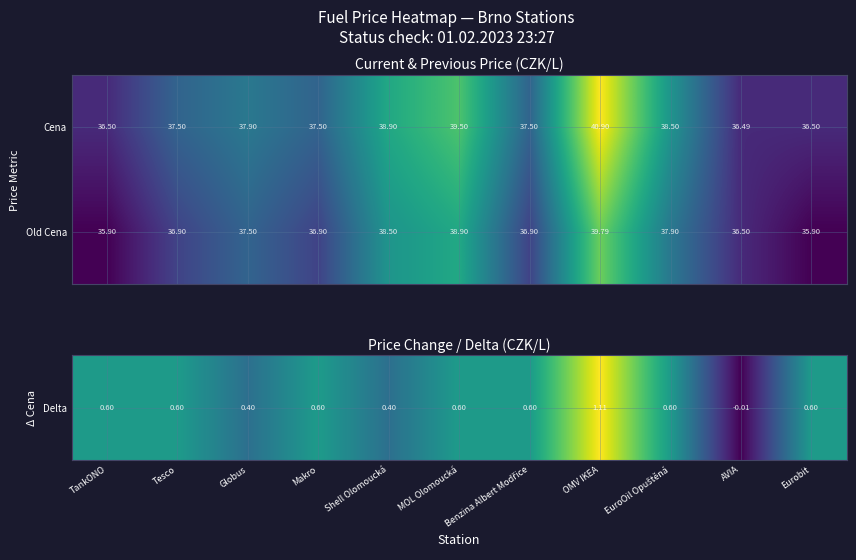

Which series has the largest total across all categories?

Cena